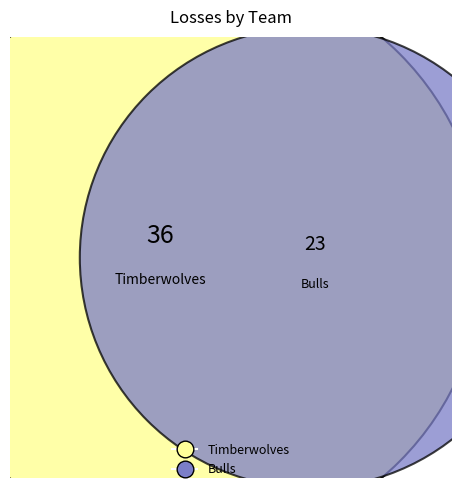

To the nearest percent, what portion does Bulls represent?

39%